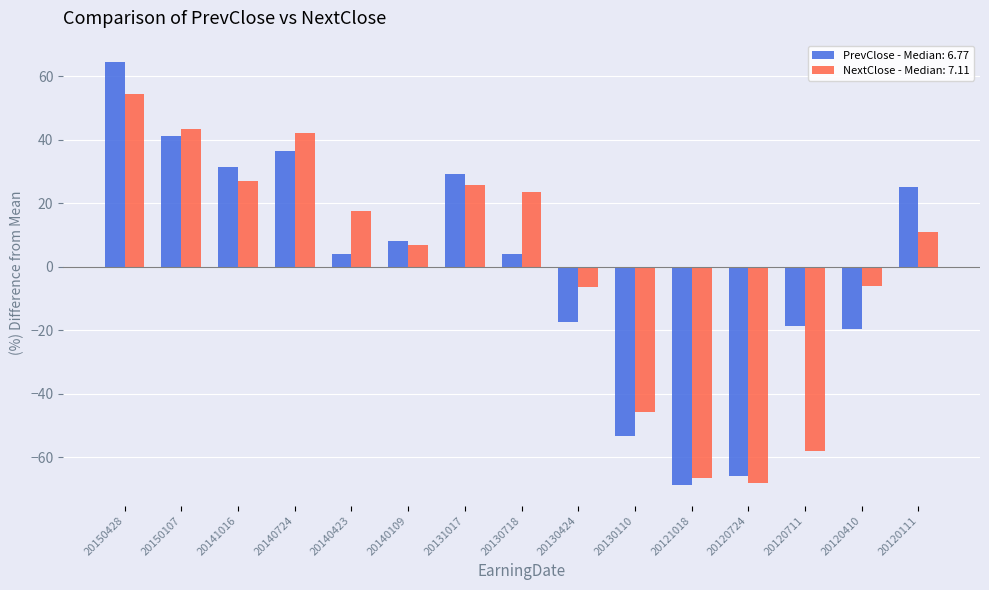

What is the difference between the highest and lowest values at 20141016?

4.4